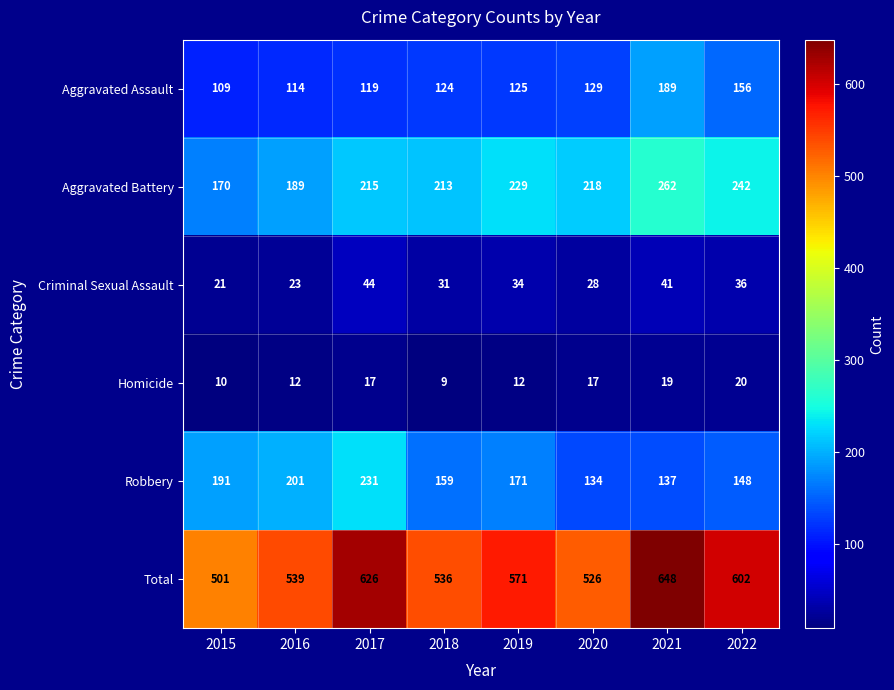

Where does the Aggravated Battery series first go above 218?

2019